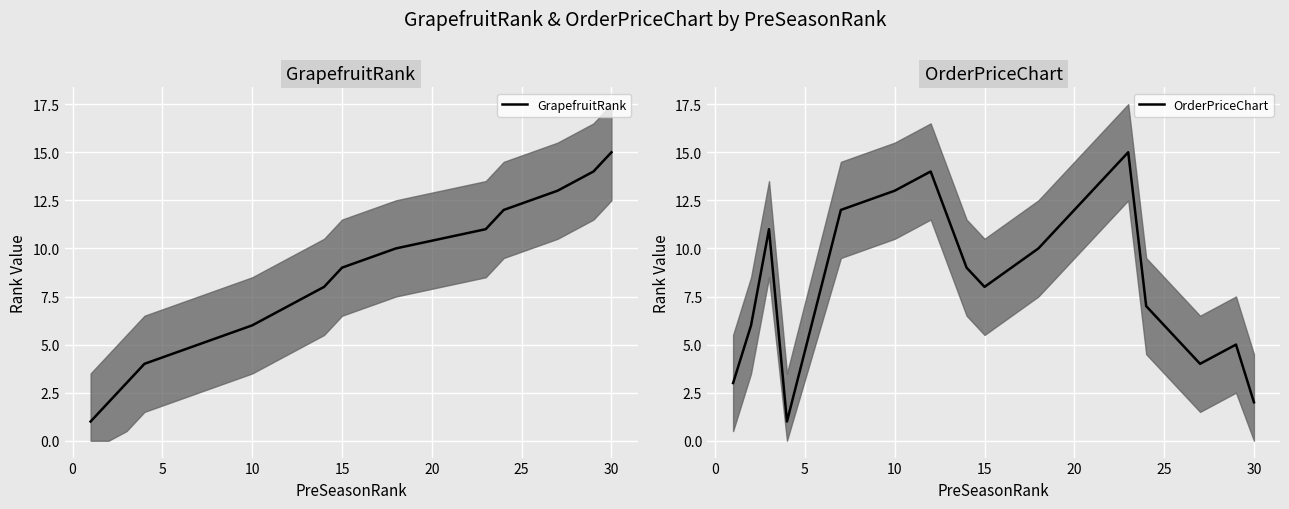

What is the average value of the GrapefruitRank series?

8